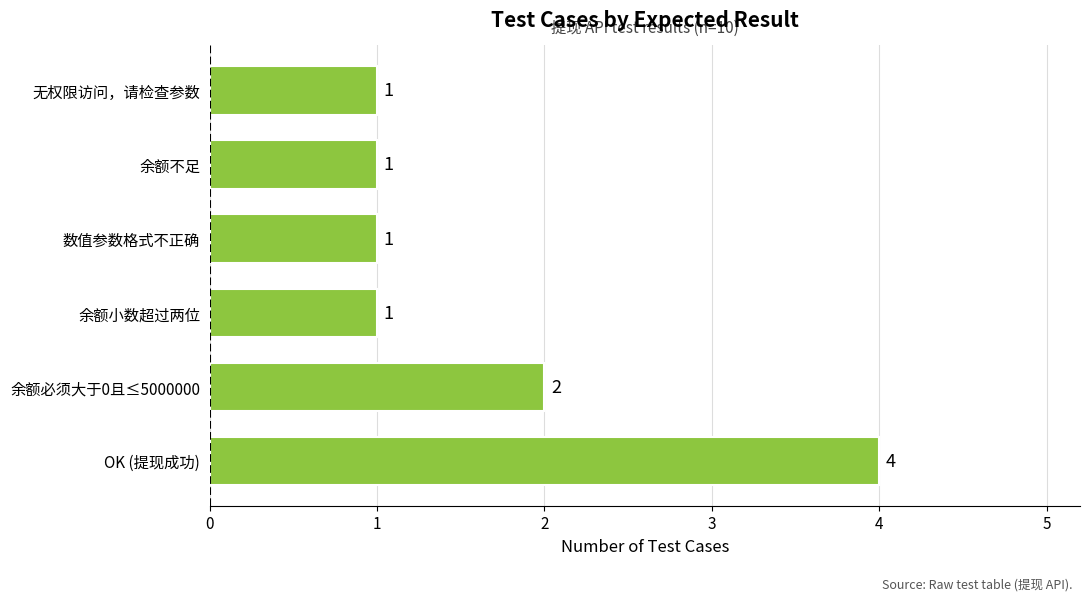

What is the difference between the maximum and minimum values?

3